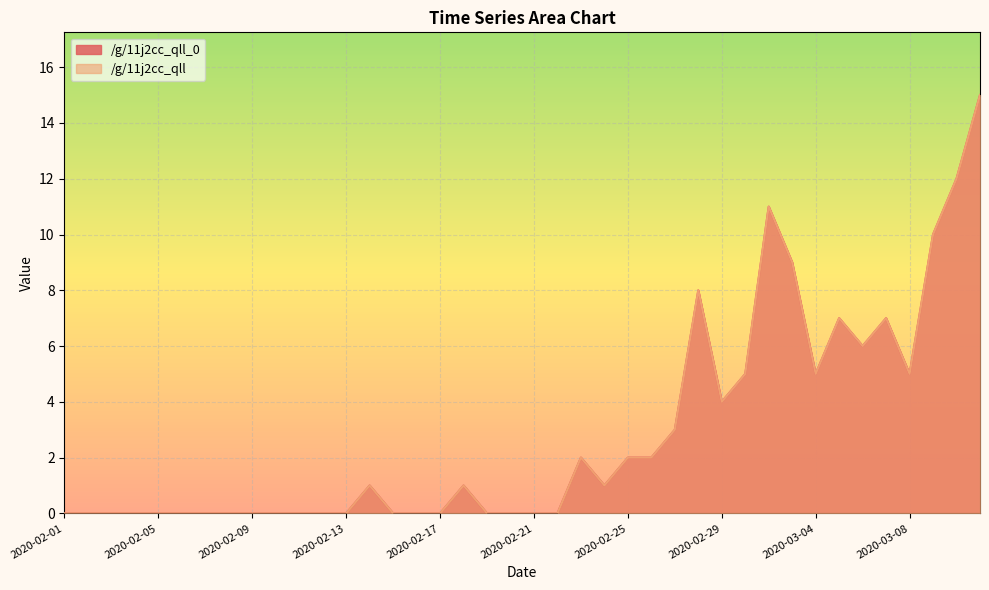

True or false: /g/11j2cc_qll_0 and /g/11j2cc_qll intersect in this chart.

False